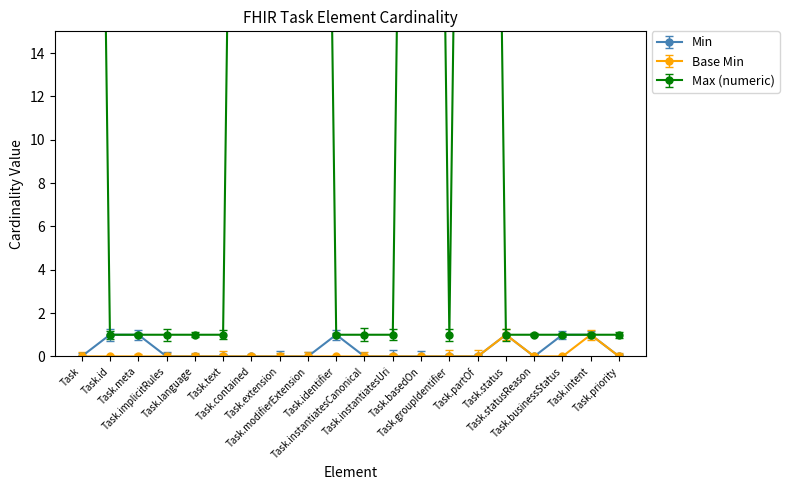

What is the label of the 5th point from the left?

Task.language